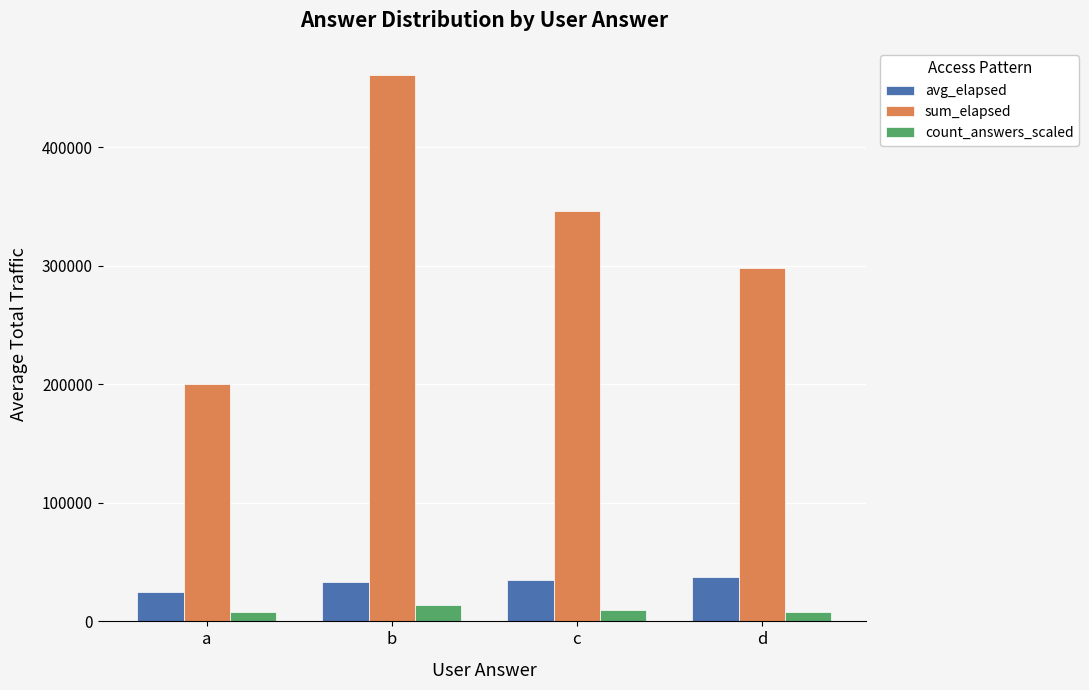

How many groups of bars are there?

4